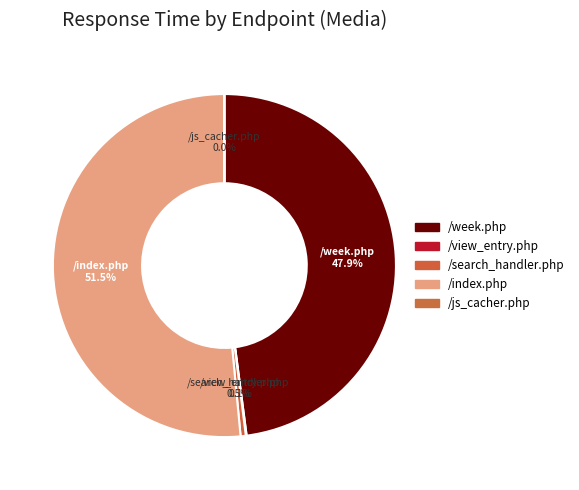

How many segments does this pie chart have?

5